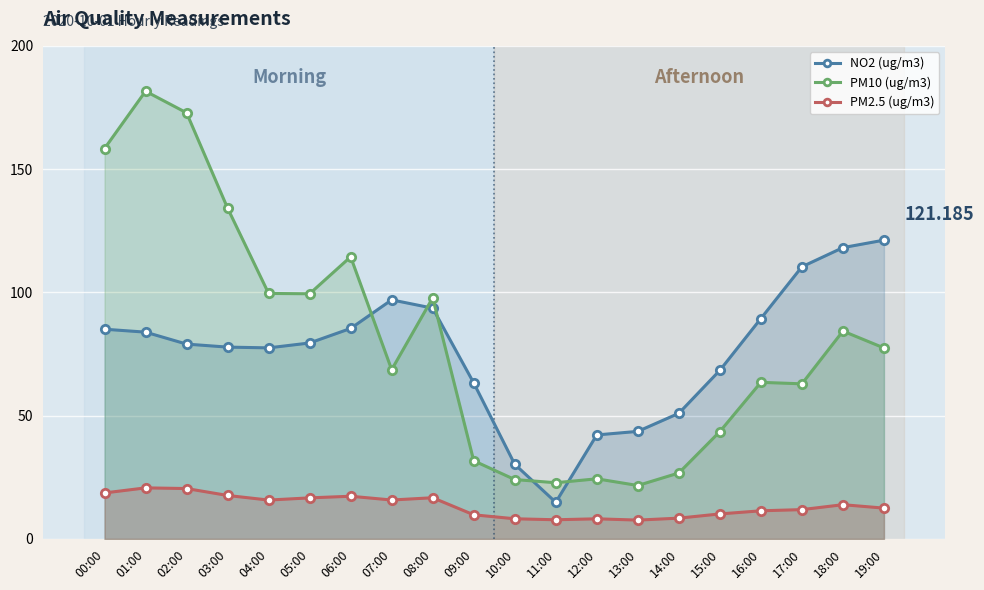

In PM10 (ug/m3), how many points are lower than both neighbors (excluding endpoints)?

5